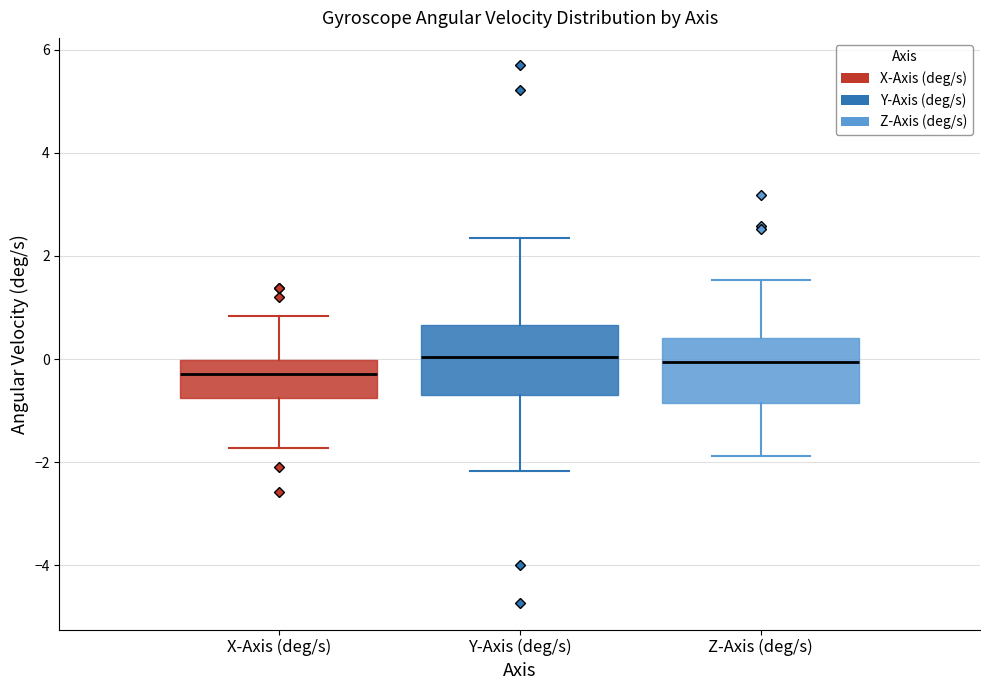

Reading left to right, read every box against the y-axis: the position of its median line, the range the box covers, and the ends of its whiskers. The values are not printed on the chart, so give them approximately, as read against the axis.

X-Axis (deg/s): median -0.2, box -0.8 to 0.0, whiskers -1.8 to 0.8
Y-Axis (deg/s): median 0.0, box -0.6 to 0.6, whiskers -2.2 to 2.4
Z-Axis (deg/s): median 0.0, box -0.8 to 0.4, whiskers -1.8 to 1.6